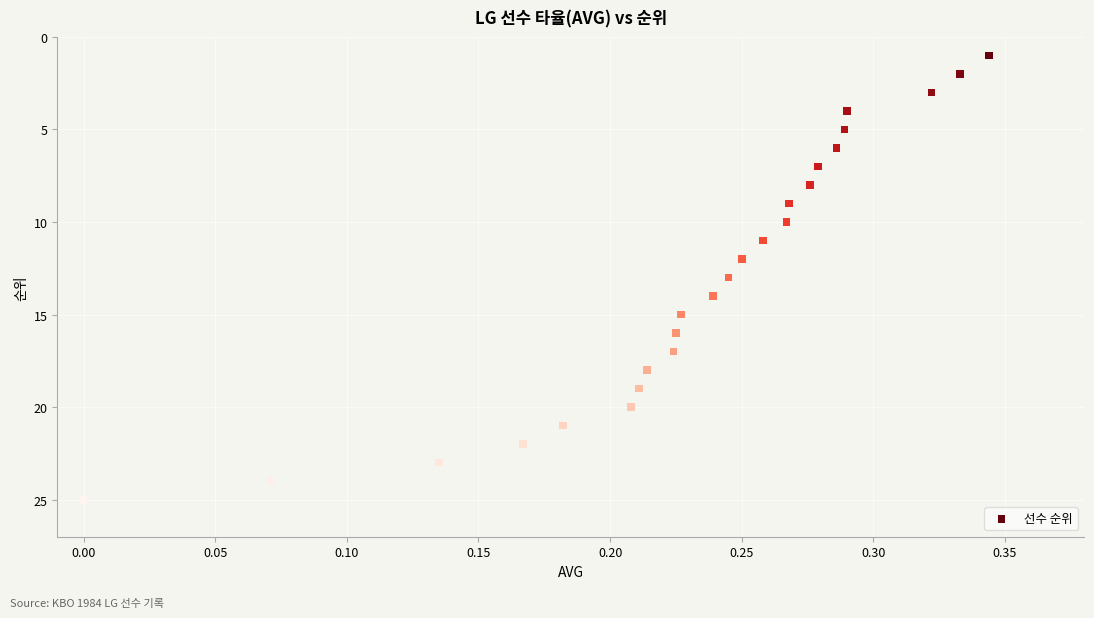

What is the range of Y values (max minus min)?

24